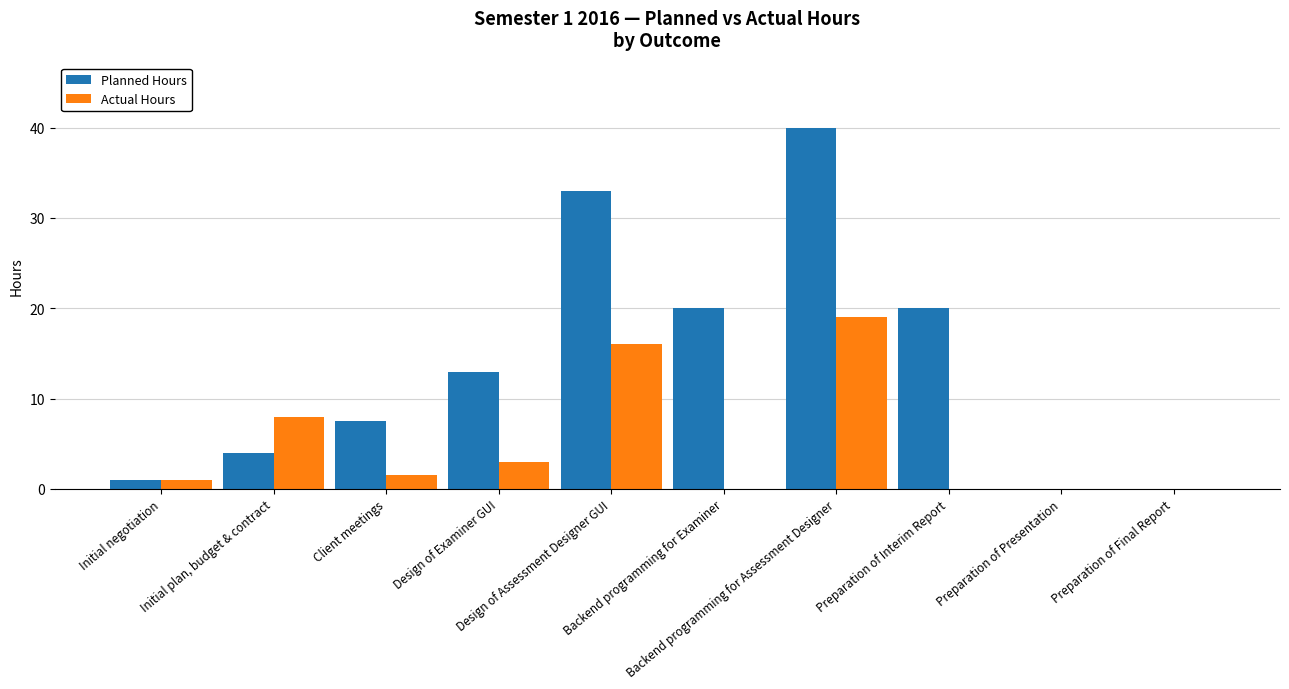

What is the greatest value displayed?

40.0